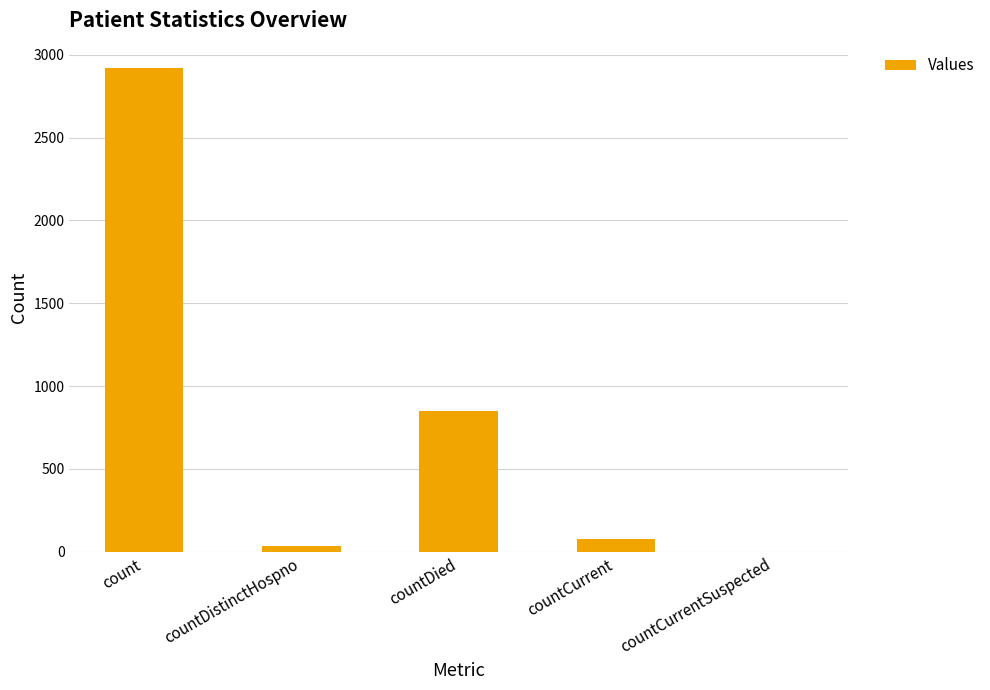

Does the chart contain stacked bars?

No